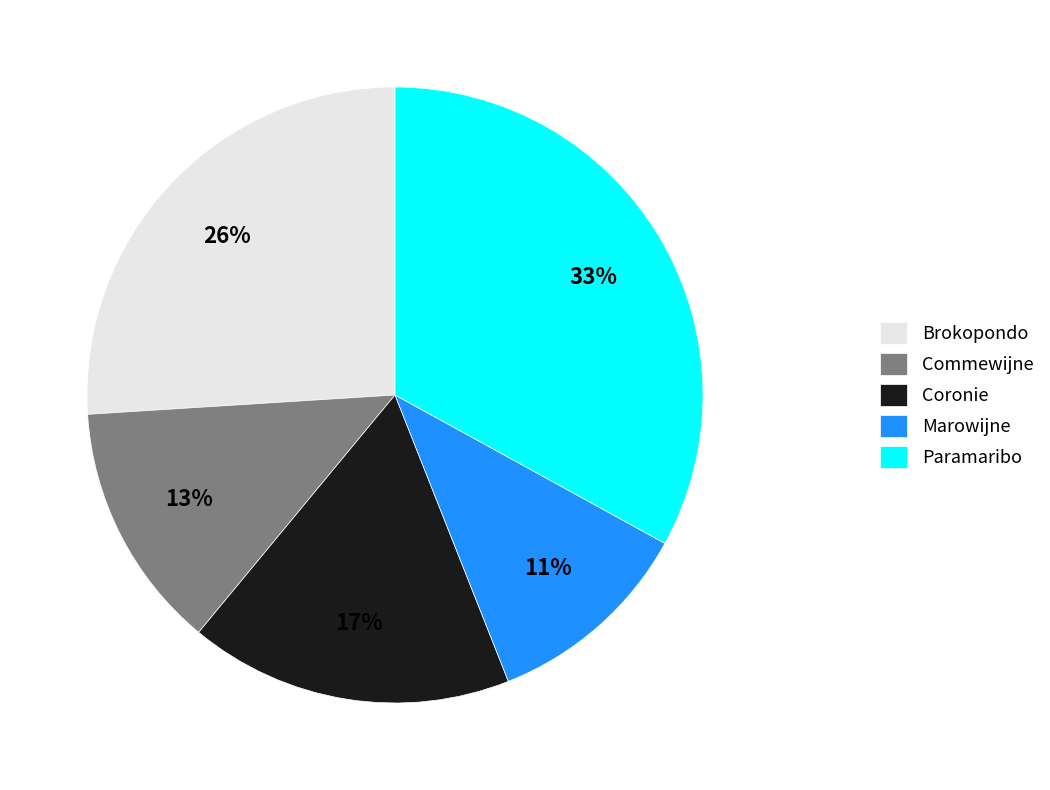

Approximately how many times larger is the value at Paramaribo compared to Commewijne?

2.5